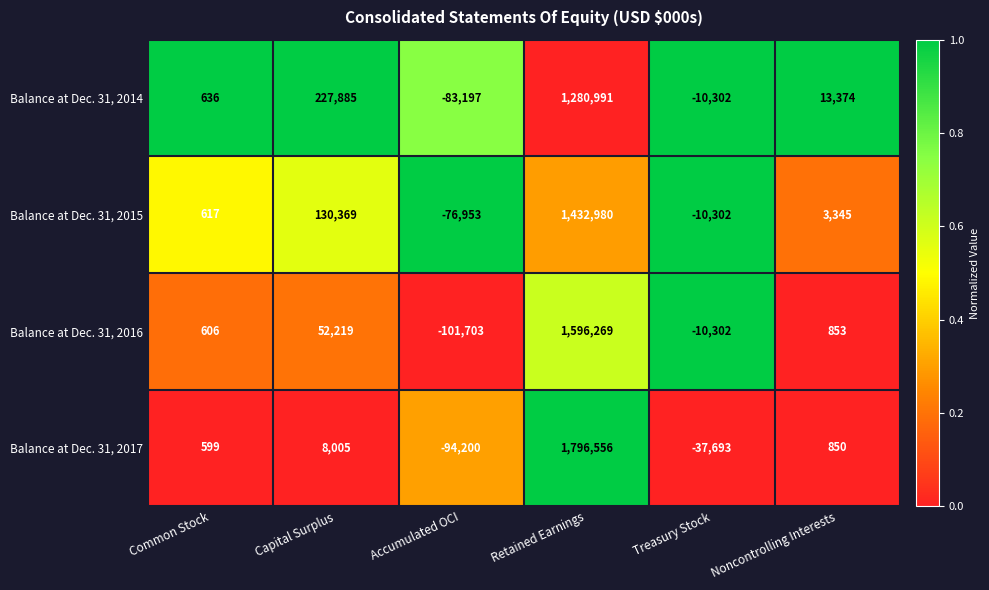

Rank the series at Noncontrolling Interests from lowest to highest value.

Balance at Dec. 31, 2017, Balance at Dec. 31, 2016, Balance at Dec. 31, 2015, Balance at Dec. 31, 2014